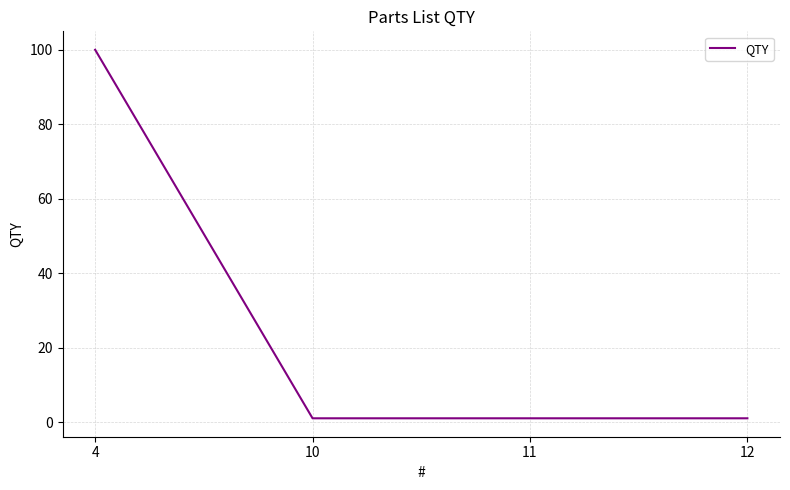

The value at 11 is 1. True or false?

True